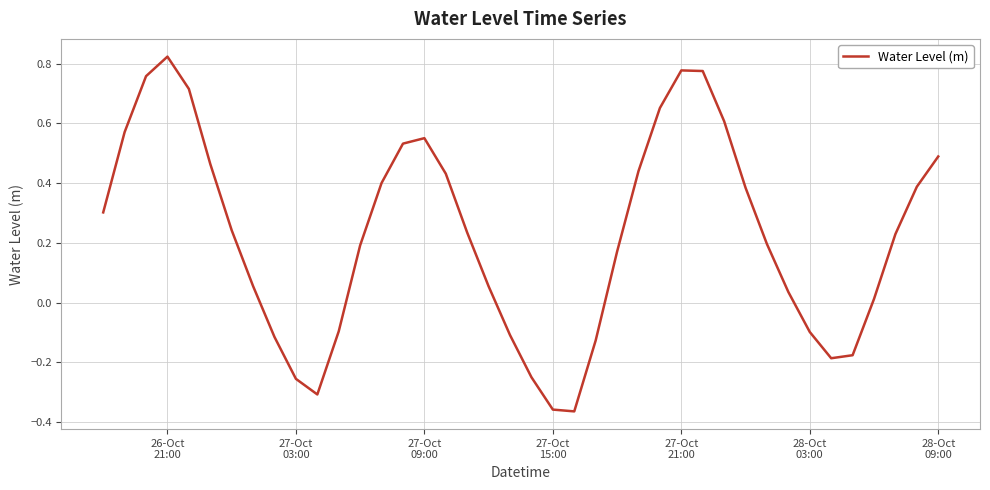

What is the difference between the maximum and minimum values?

1.2